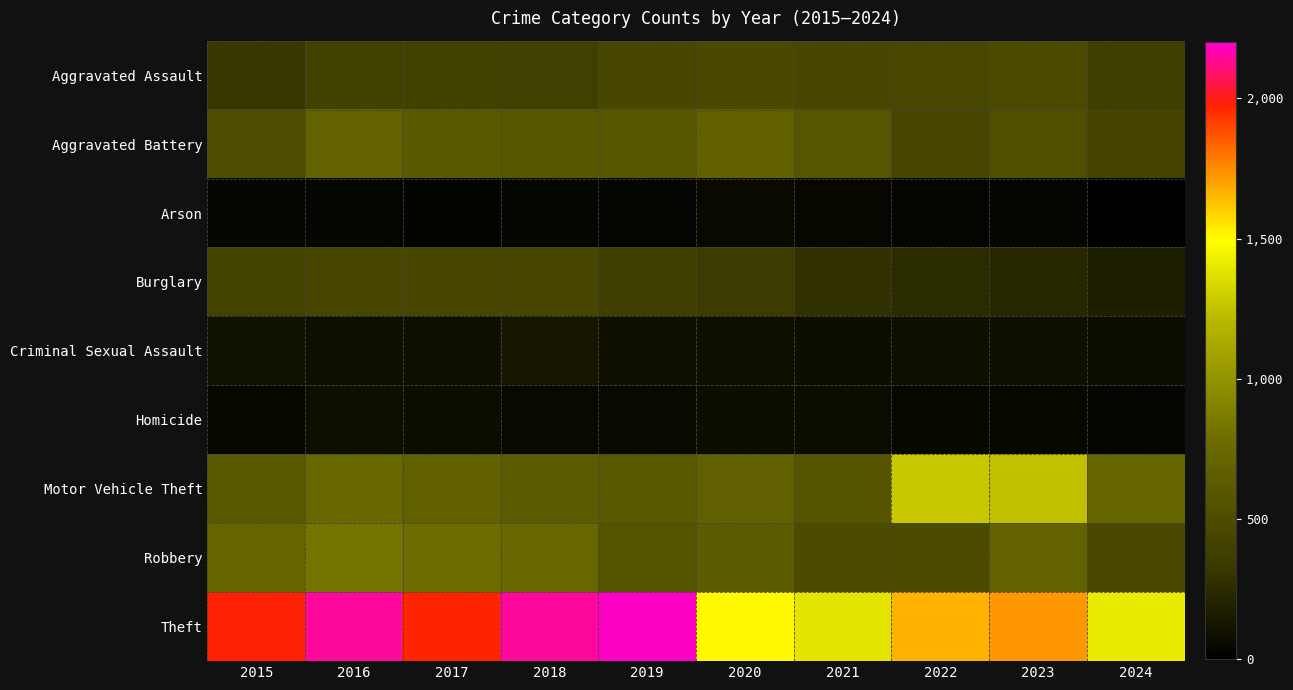

Between 2016 and 2022, which is larger?

2022